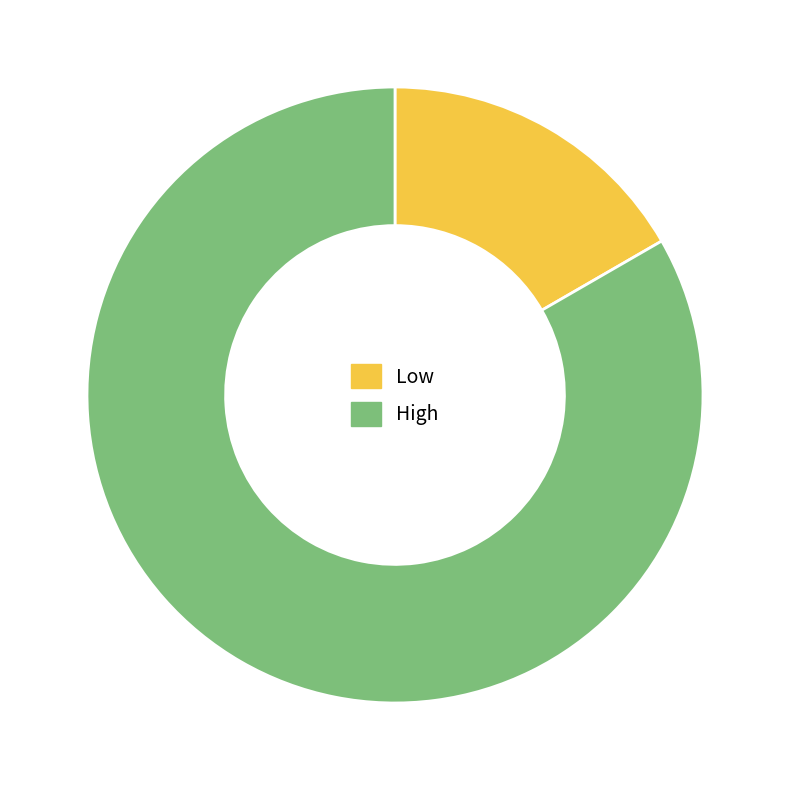

How many slices are in this pie chart?

2